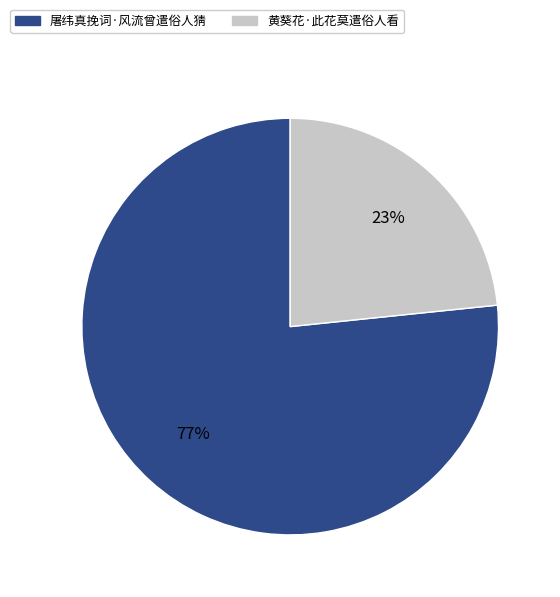

Count the number of slices in the pie.

2